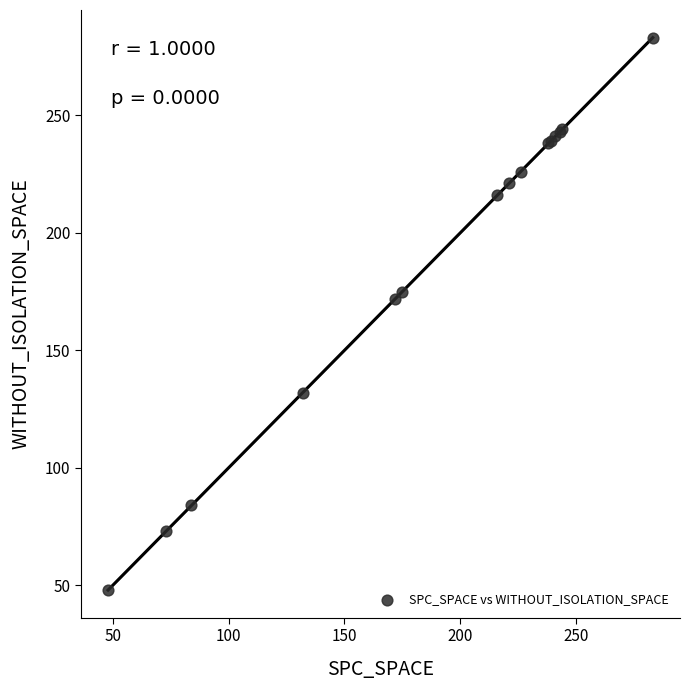

What Y value in the scatter plot is closest to 165?

172